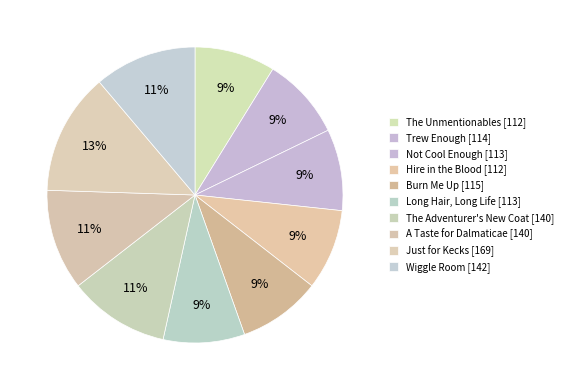

Count the number of slices in the pie.

10